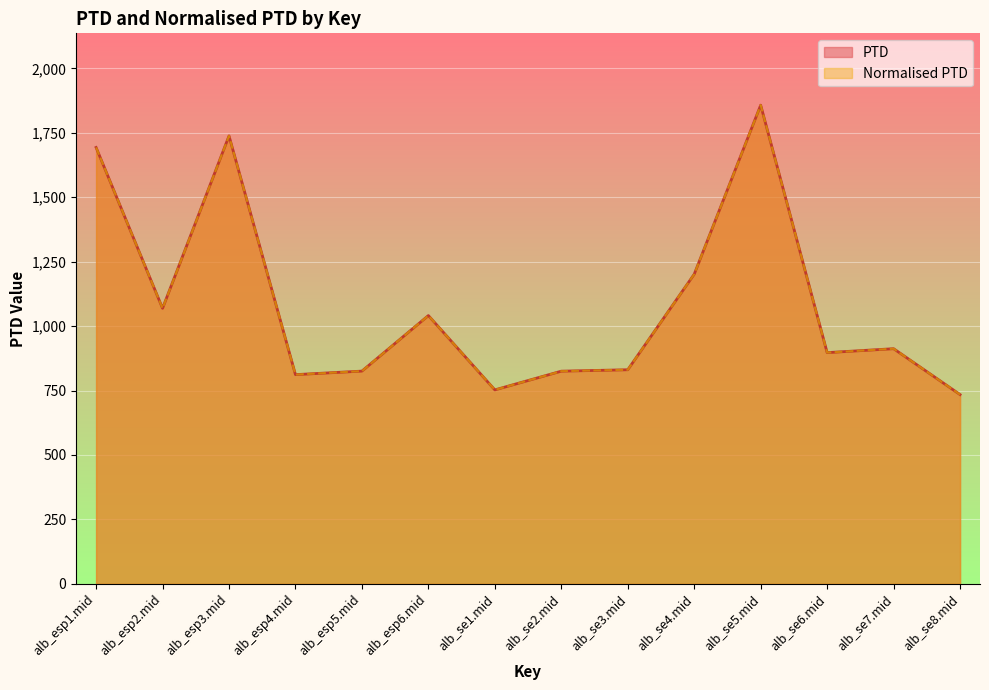

Where is the first local maximum for Normalised PTD?

alb_esp3.mid